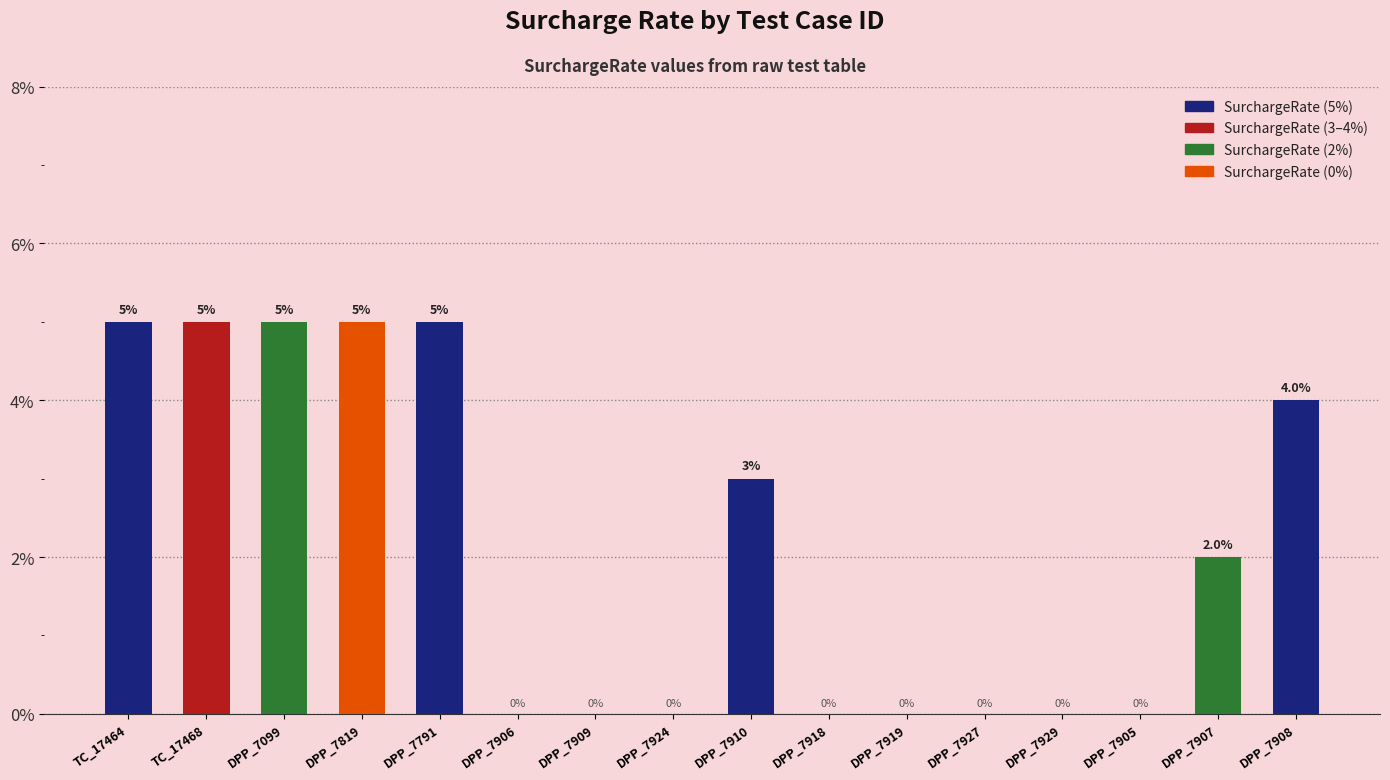

What is the sum of the values at DPP_7099 and TC_17464?

10